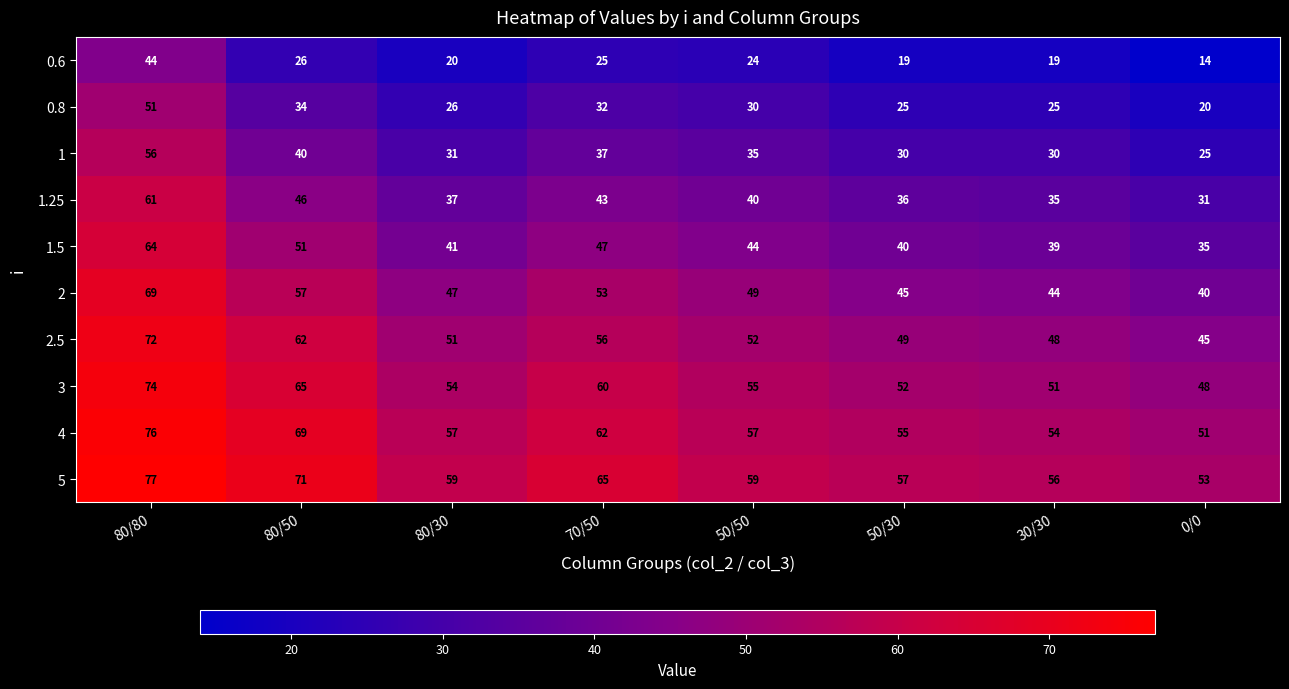

What is the sum of the 2 values at 80/80 and 70/50?

122